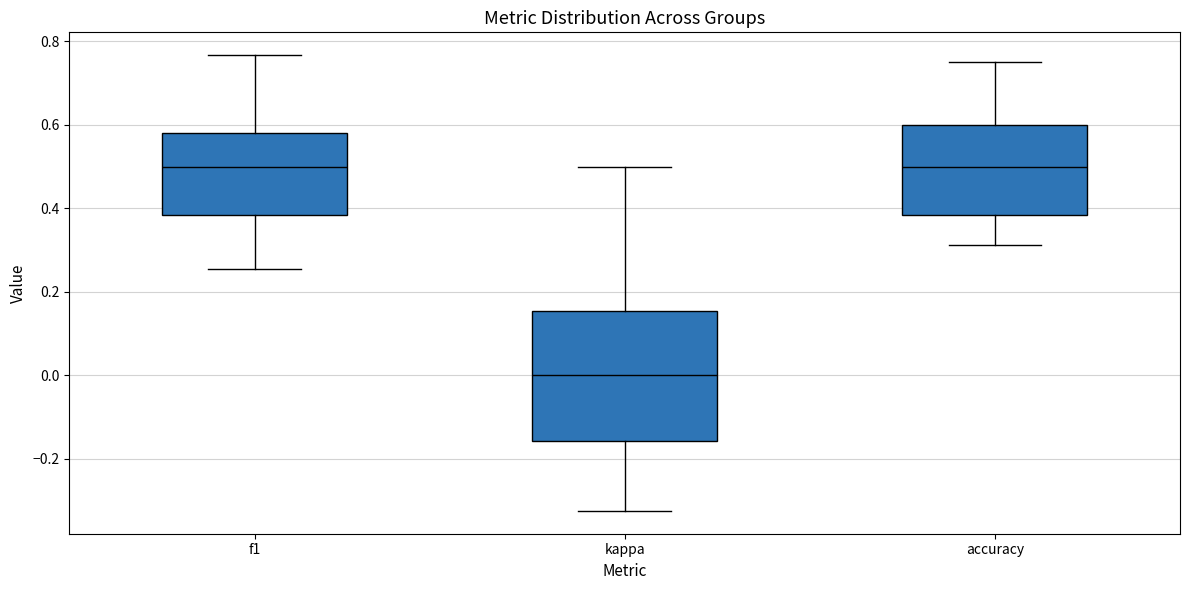

Where is the upper edge of the box for kappa on the y-axis? The values are not printed on the chart, so give them approximately, as read against the axis.

0.16